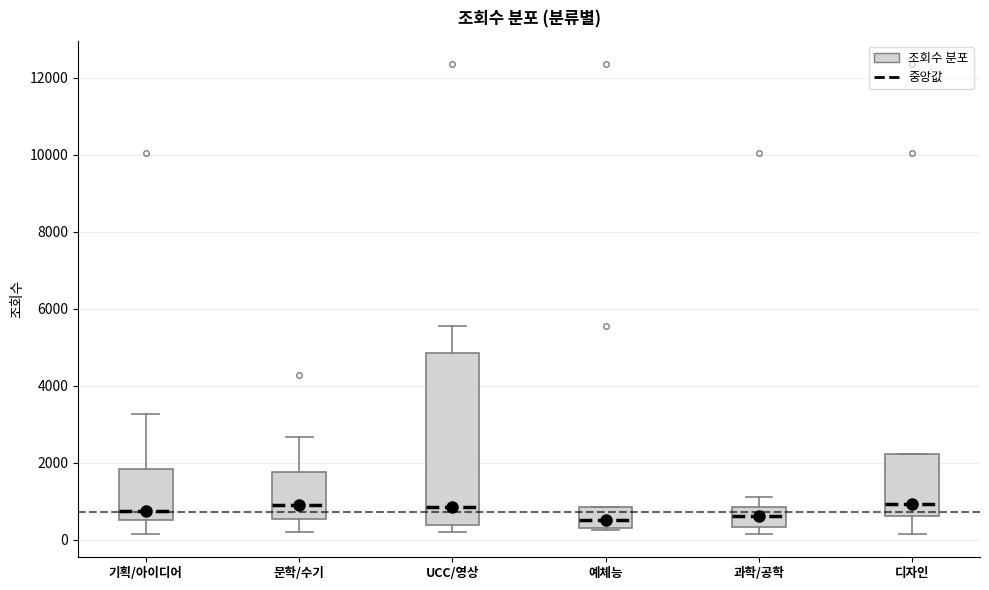

Where does the median line of the box for 디자인 sit on the y-axis? The values are not printed on the chart, so give them approximately, as read against the axis.

1000